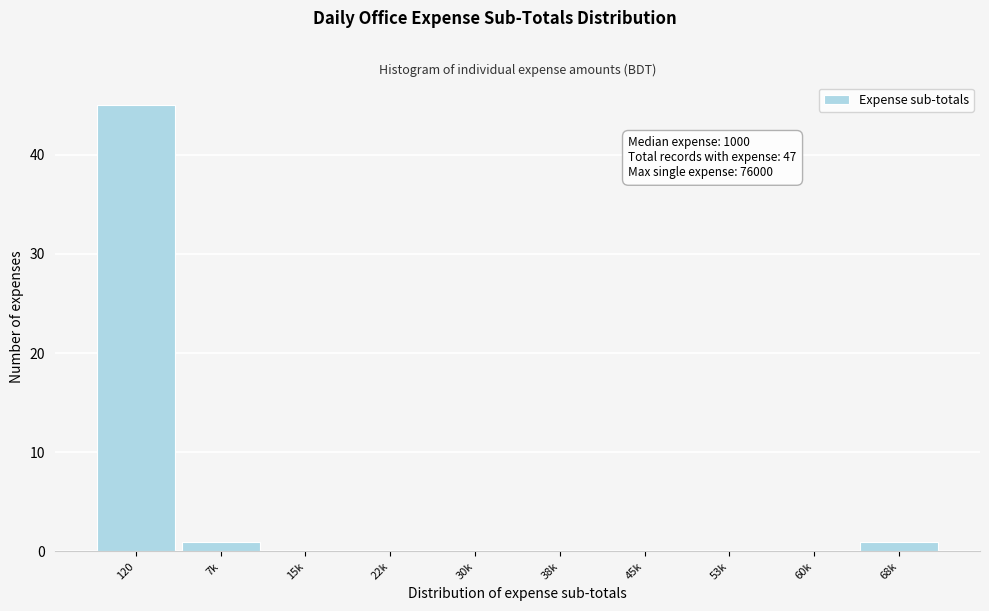

Reading right to left, transcribe all the data shown in this chart.

68k=1	60k=0	53k=0	45k=0	38k=0	30k=0	22k=0	15k=0	7k=1	120=45